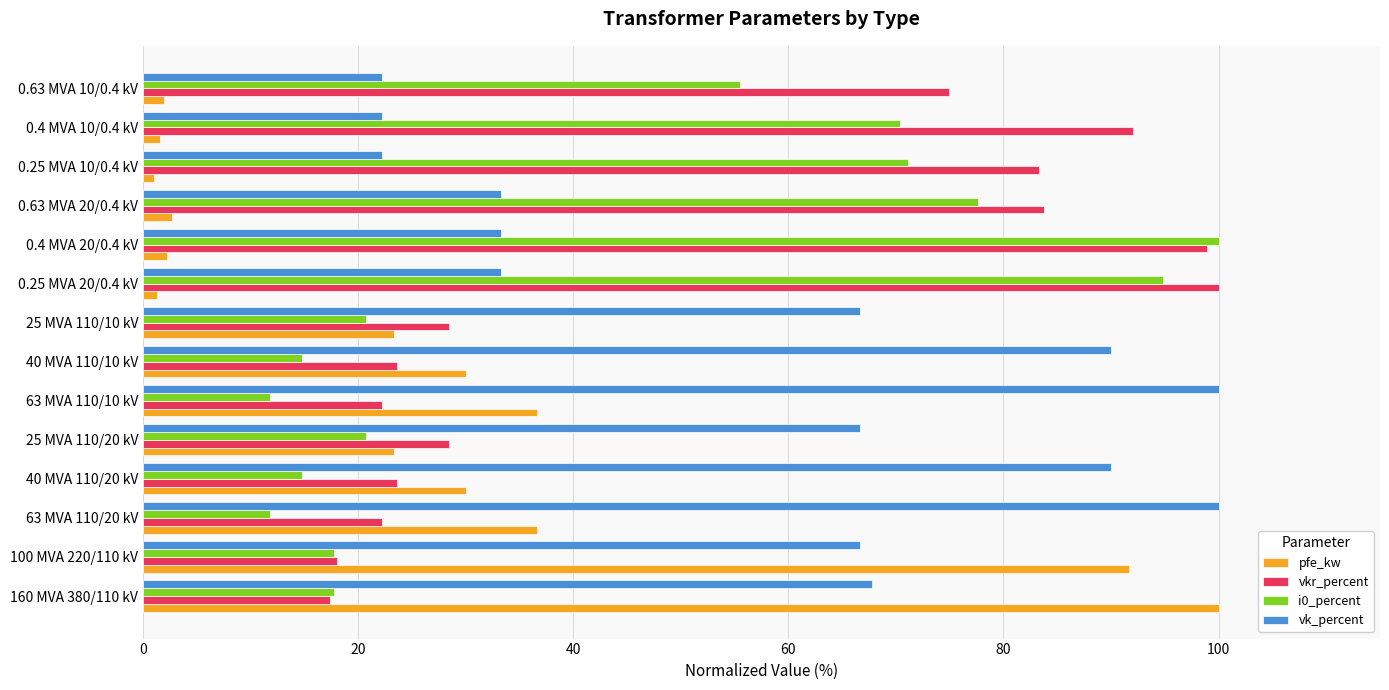

Is it true that i0_percent equals 27.5 at 160 MVA 380/110 kV?

False